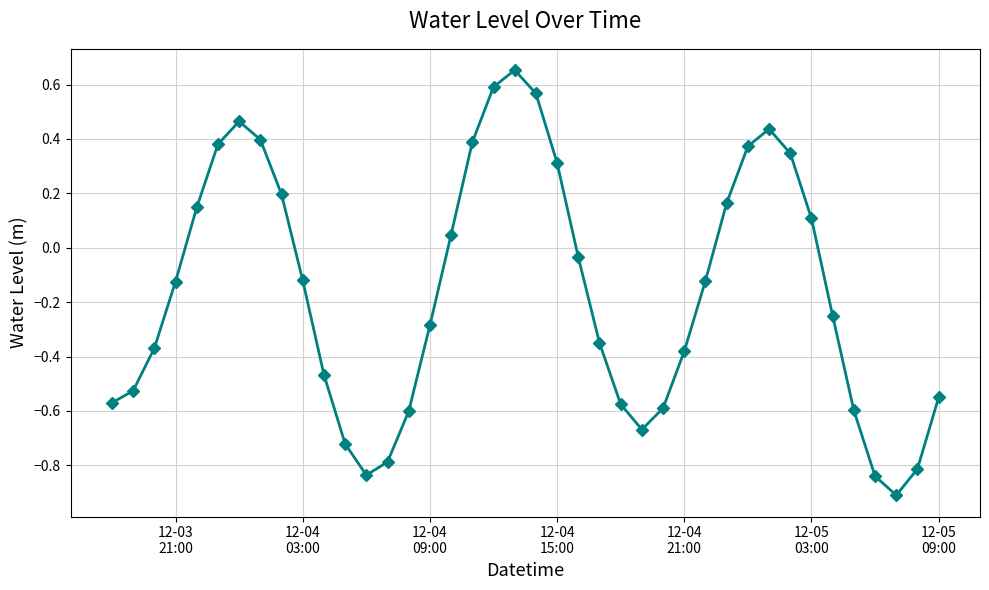

How many points are higher than both their immediate neighbors (excluding endpoints)?

3